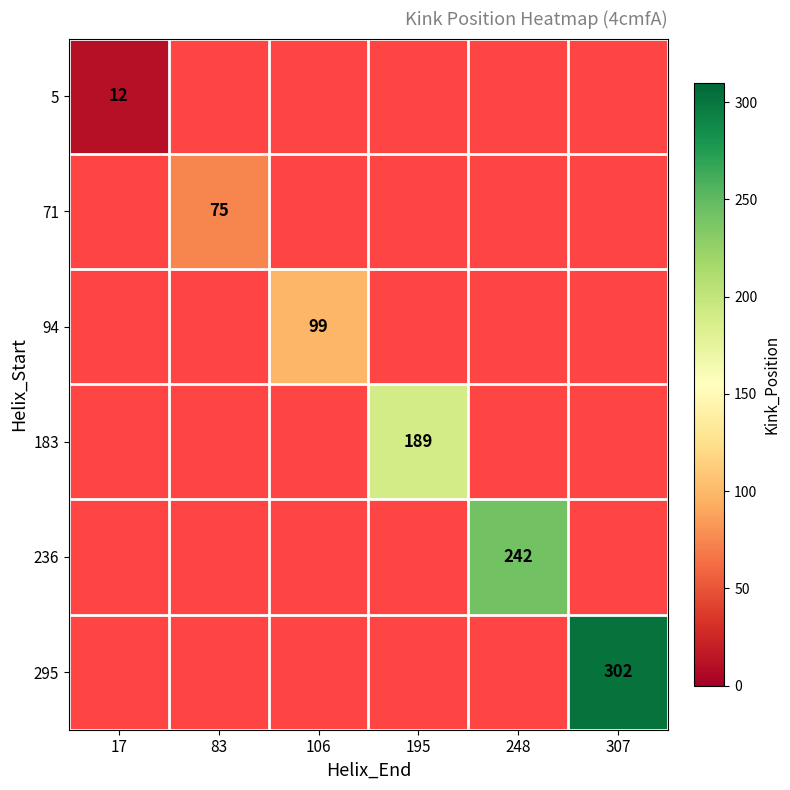

Which label corresponds to the largest value in the chart?

307